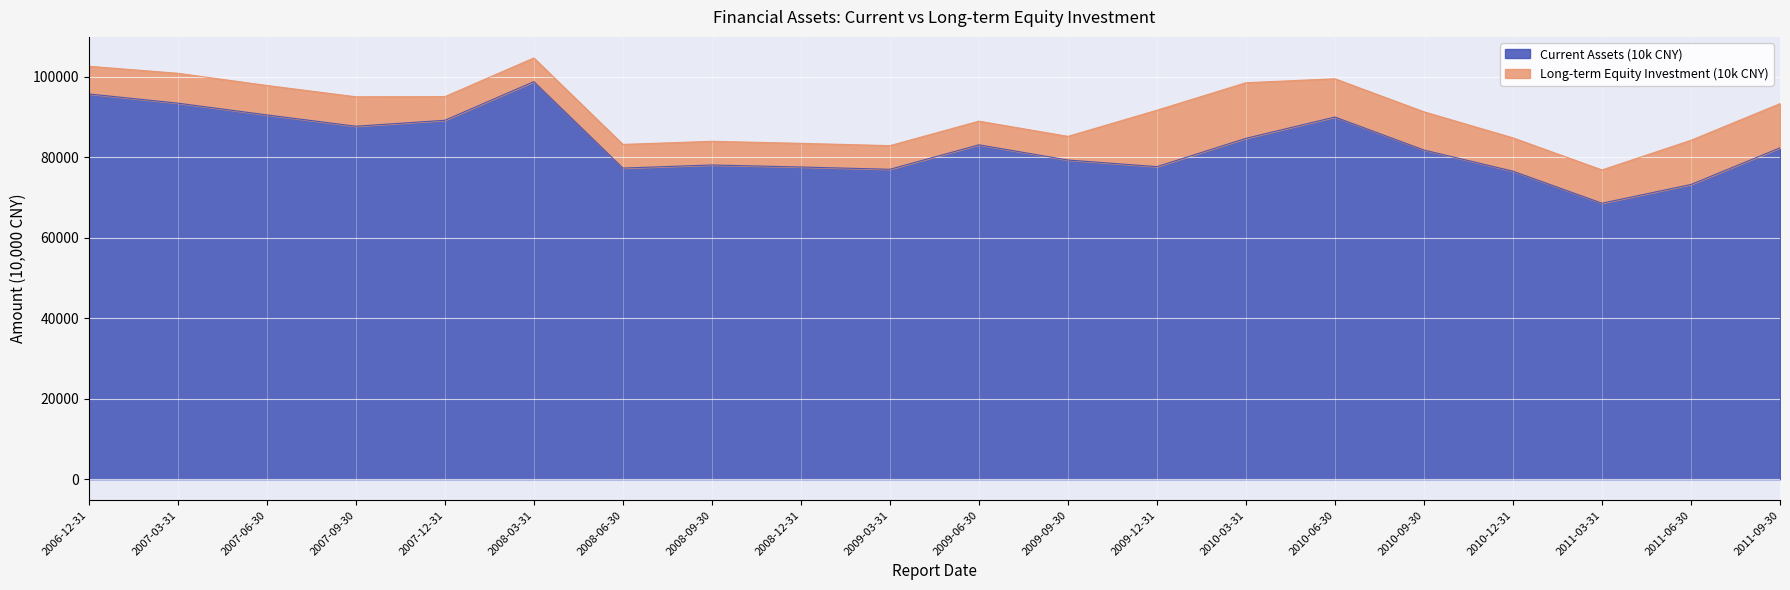

What is the difference between the maximum and minimum values?

30215